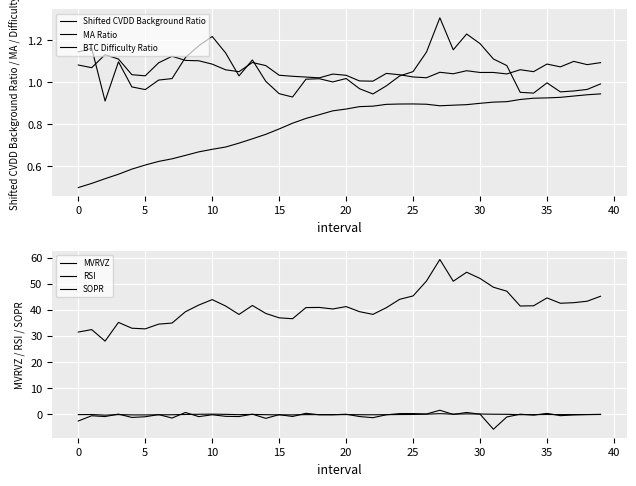

True or false: RSI and BTC Difficulty Ratio intersect in this chart.

False